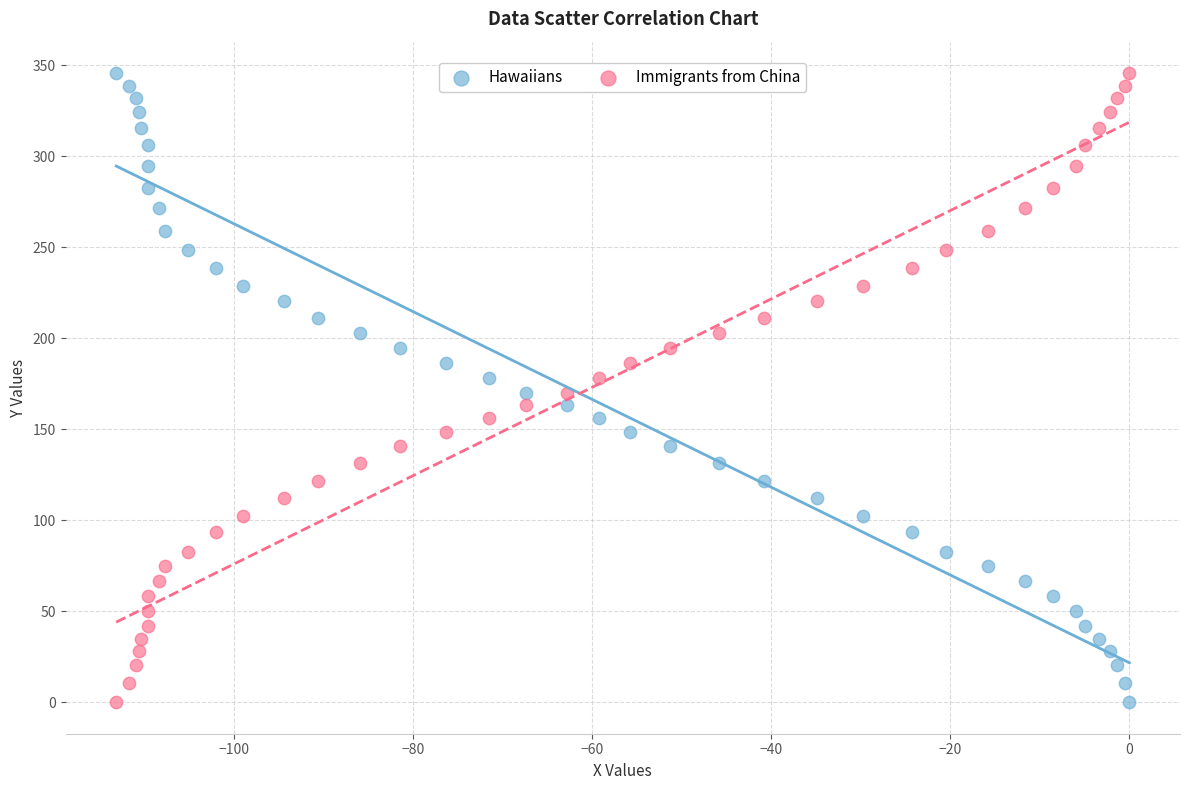

Across all data points, what is the range of X values (max minus min)?

113.2